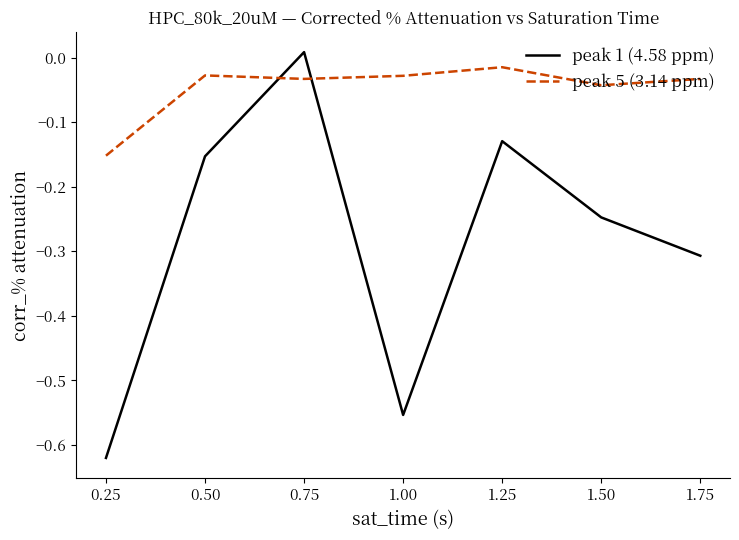

How many interior local valleys does the peak 1 (4.58 ppm) series have?

1